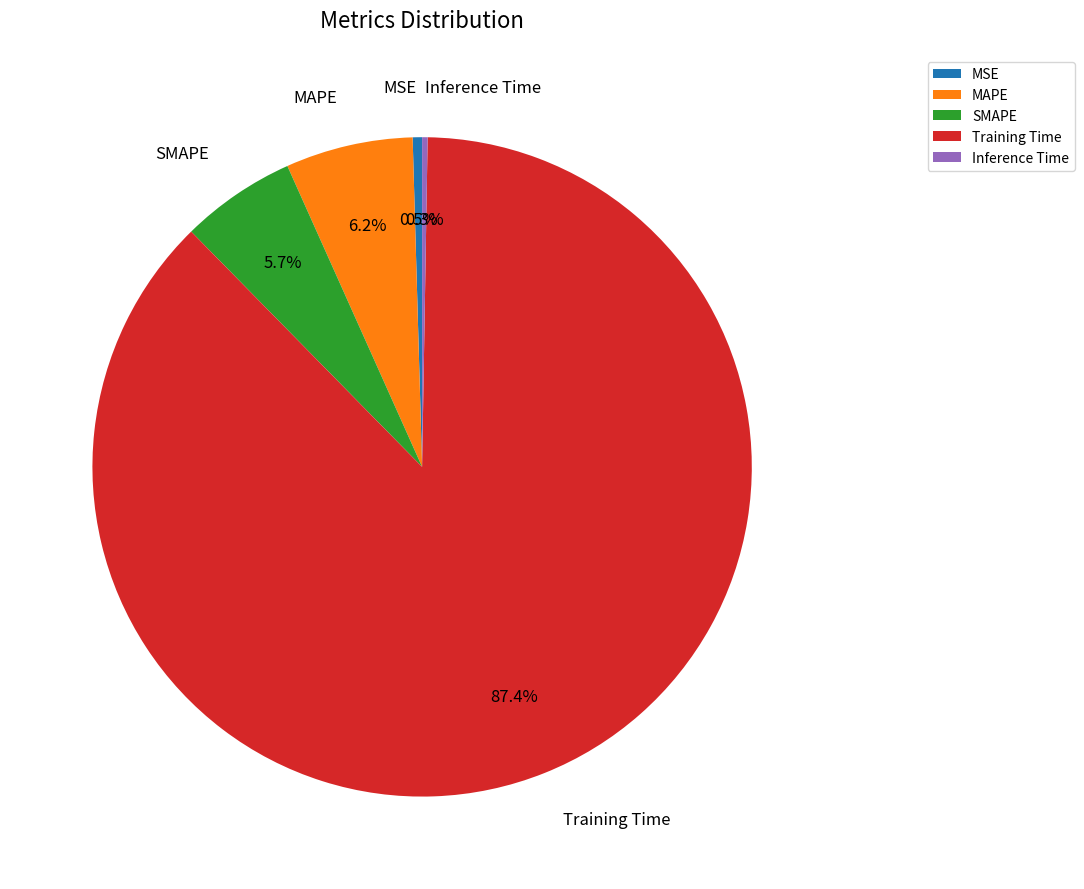

Which category has the biggest portion of the pie?

Training Time